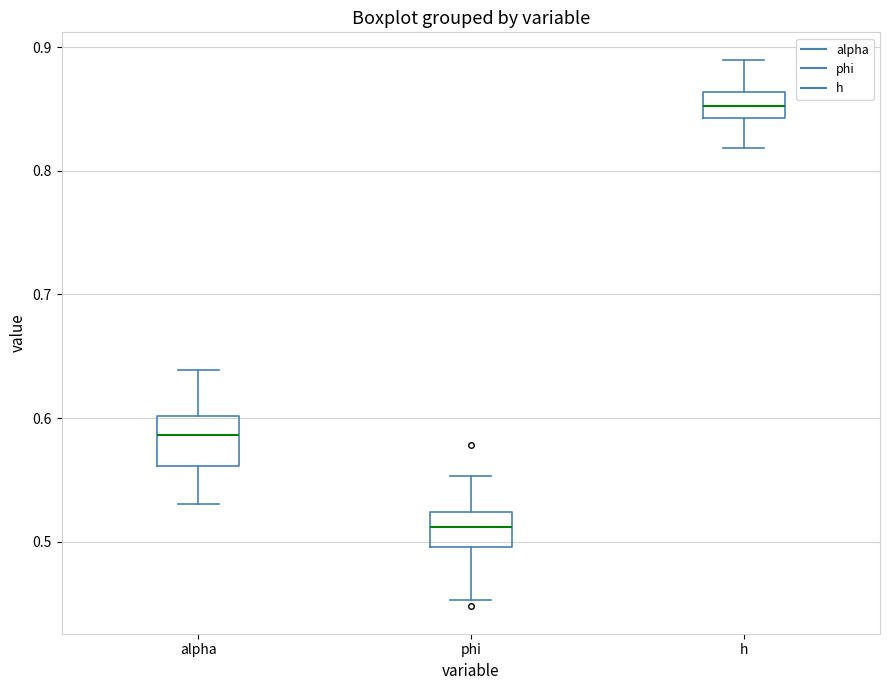

Which box's median line is the highest?

h